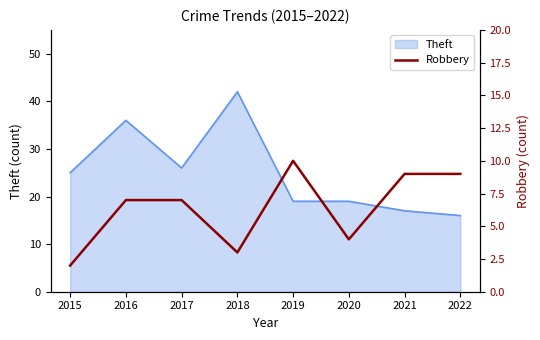

Where does the data first go above 7?

2019